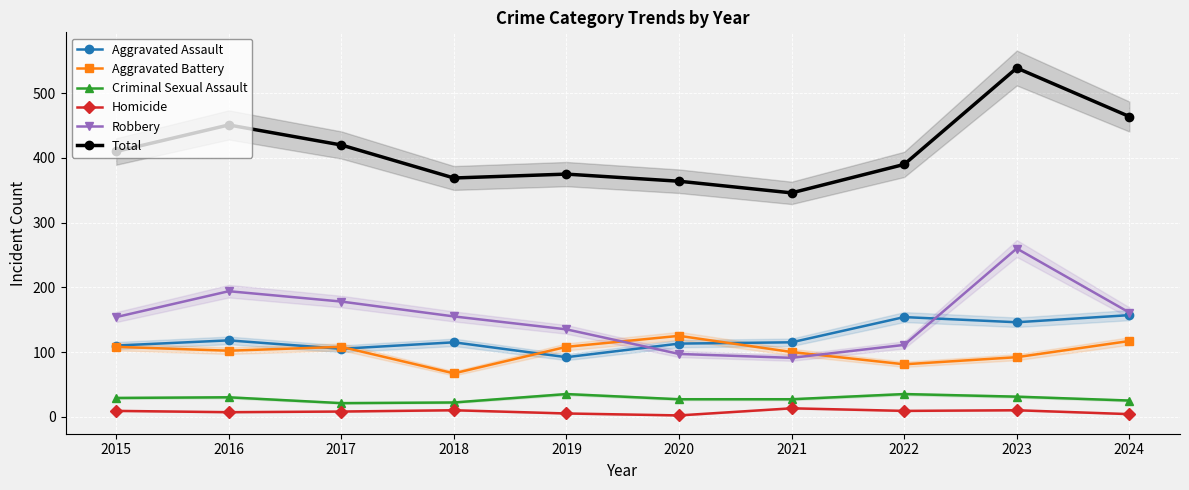

What is the average value of the Total series?

413